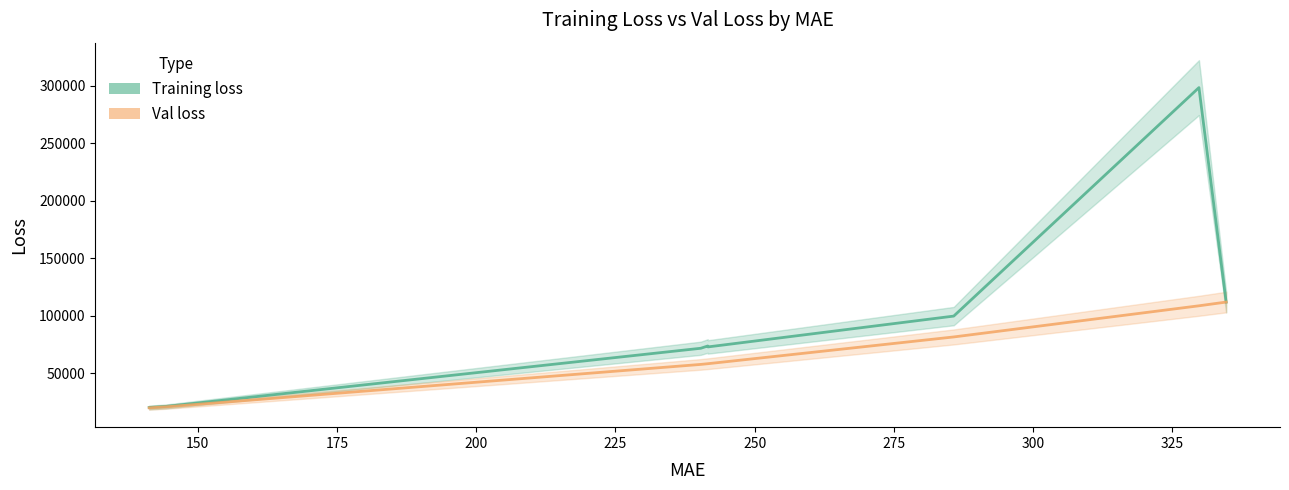

True or false: Val loss and Training loss cross at least once.

False